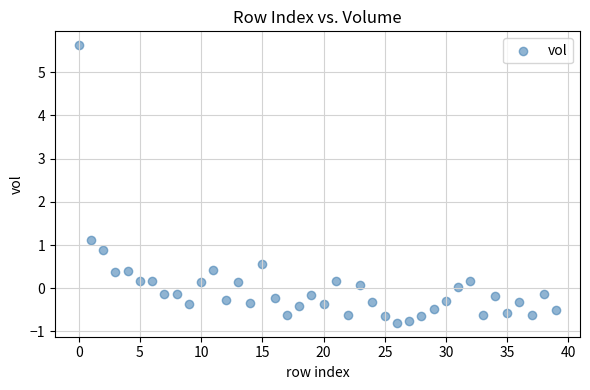

What Y value in the scatter plot is closest to 2?

1.1